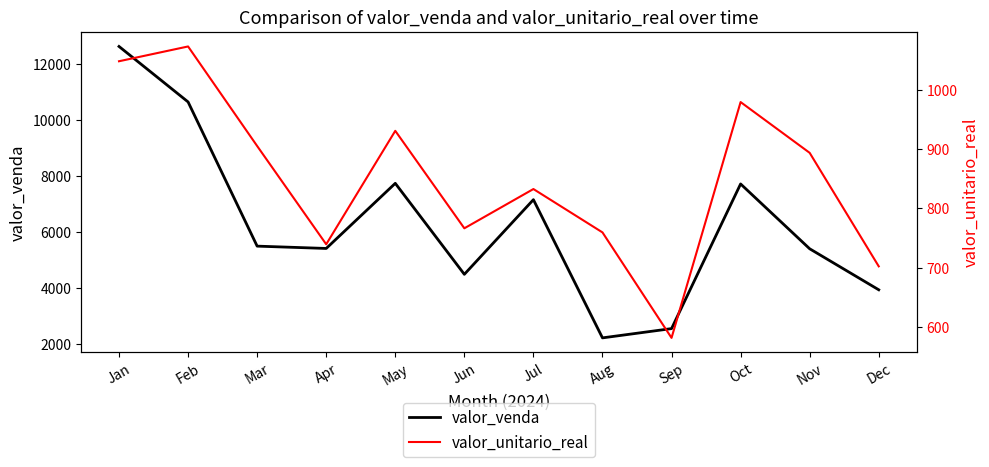

At which category is the sum across all series the highest?

Jan